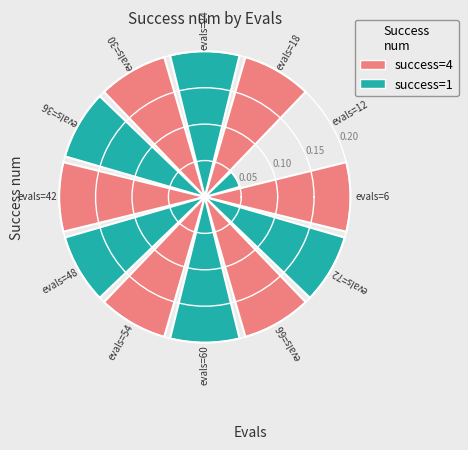

What is the value of the 9th bar from the left?

0.2